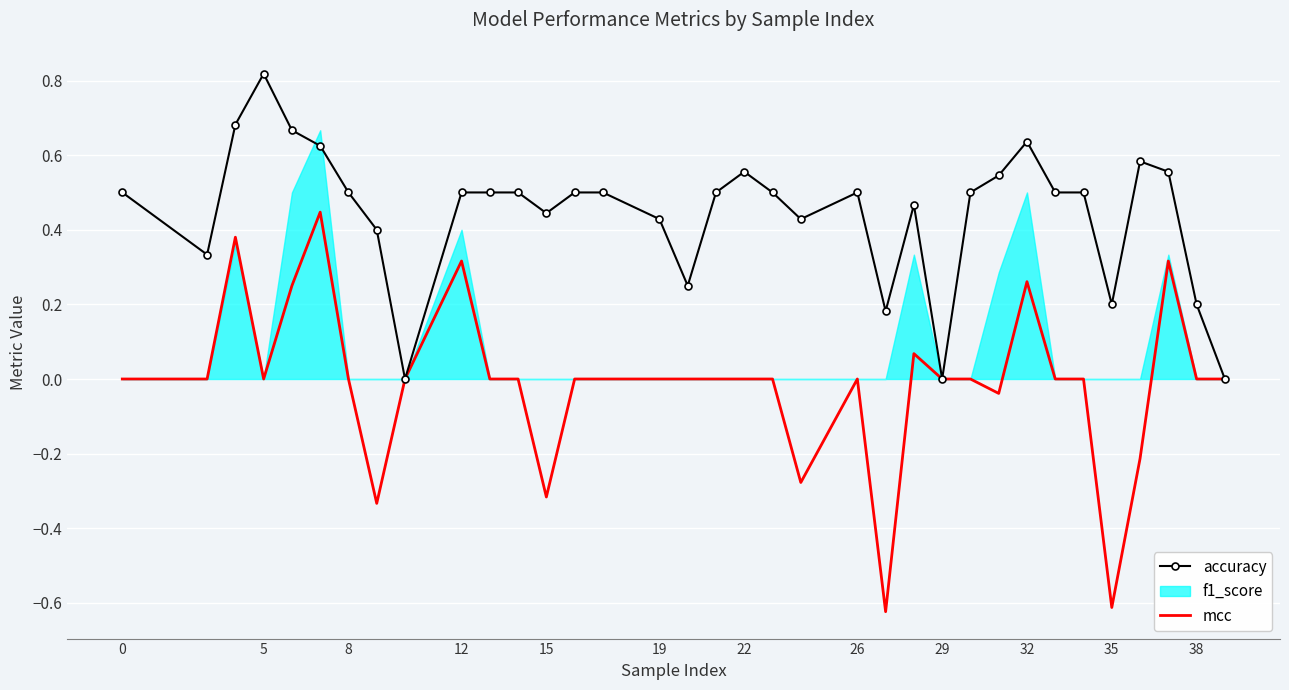

The accuracy series shows 0.3 at 35. True or false?

False